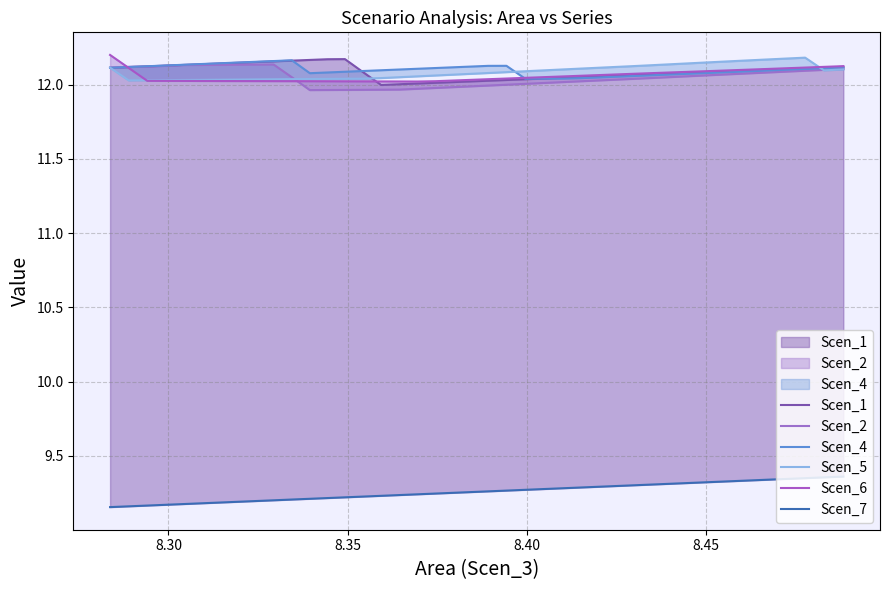

What is the maximum value for Scen_1?

12.2